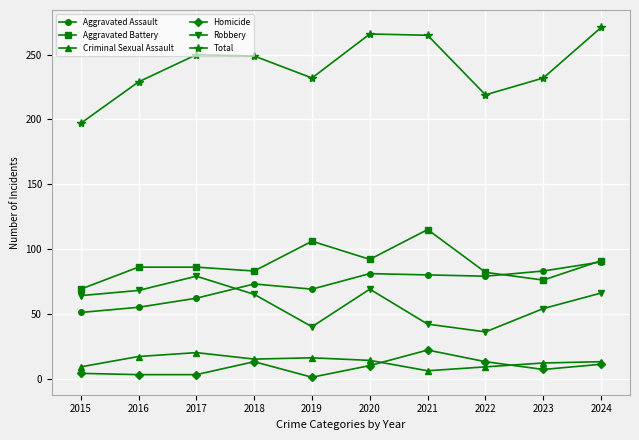

What is the highest value of the Aggravated Battery series?

115